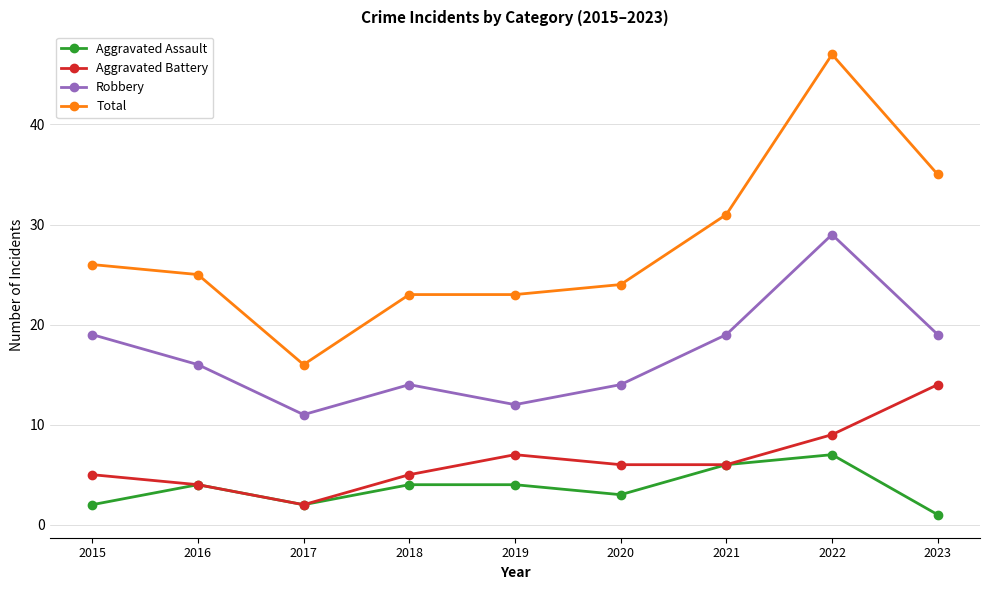

Which category has the highest value in the Robbery series?

2022